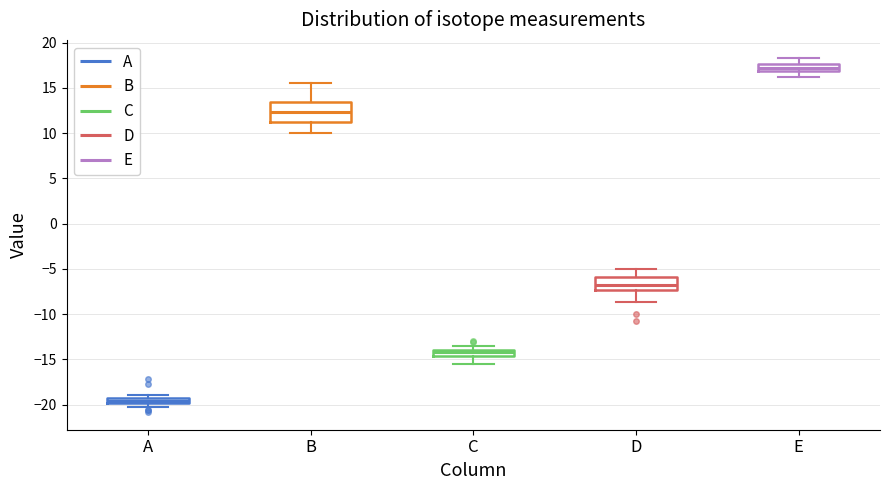

Comparing the boxes themselves (not the whiskers), which one is the tallest?

B